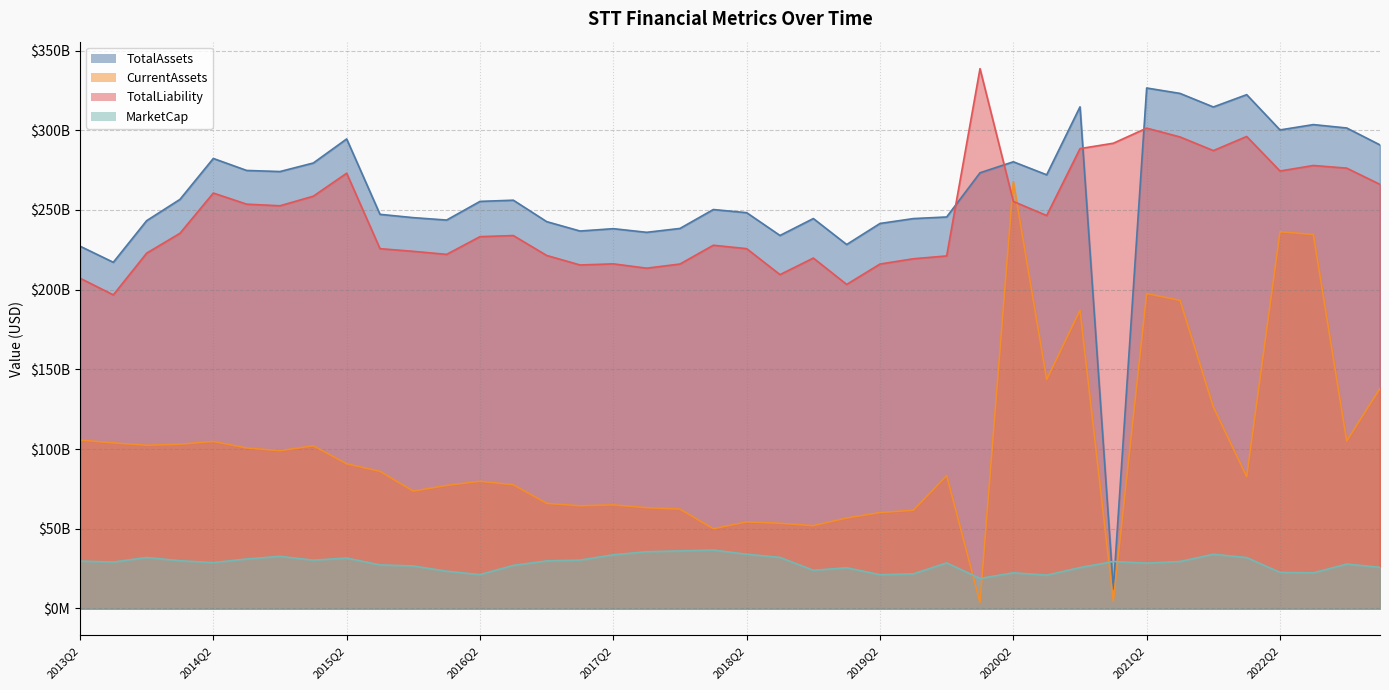

Which series changed the most between 2022Q3 and 2021Q2?

CurrentAssets